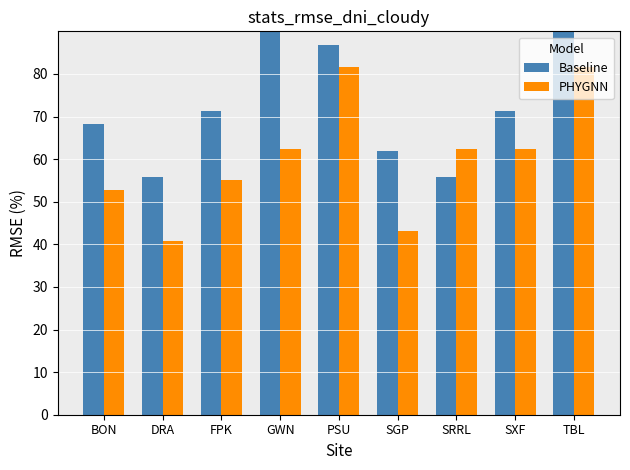

At which category is the sum across all series the highest?

TBL